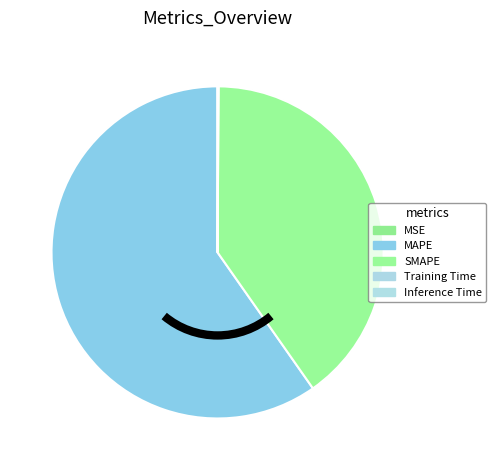

How many segments does this pie chart have?

5